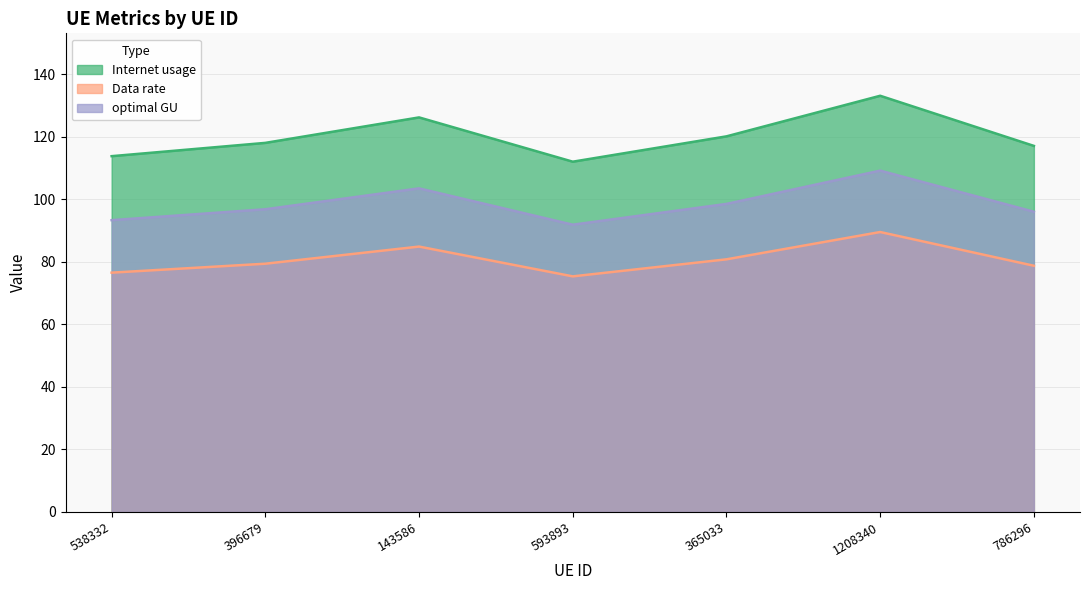

Between 593893 and 1208340, which series saw the biggest shift?

Internet usage